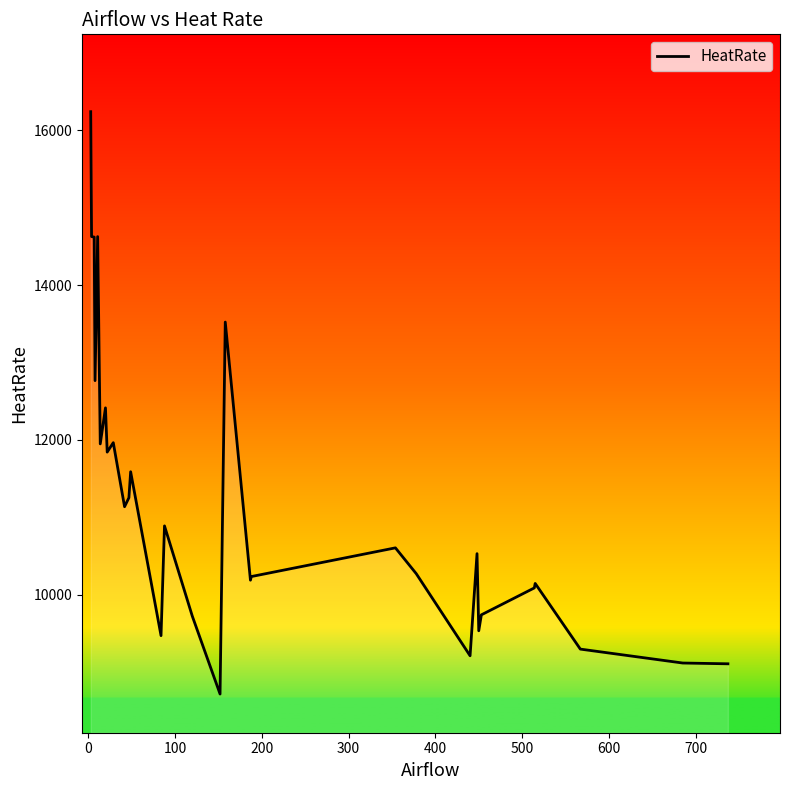

Does the chart have visible grid lines?

No